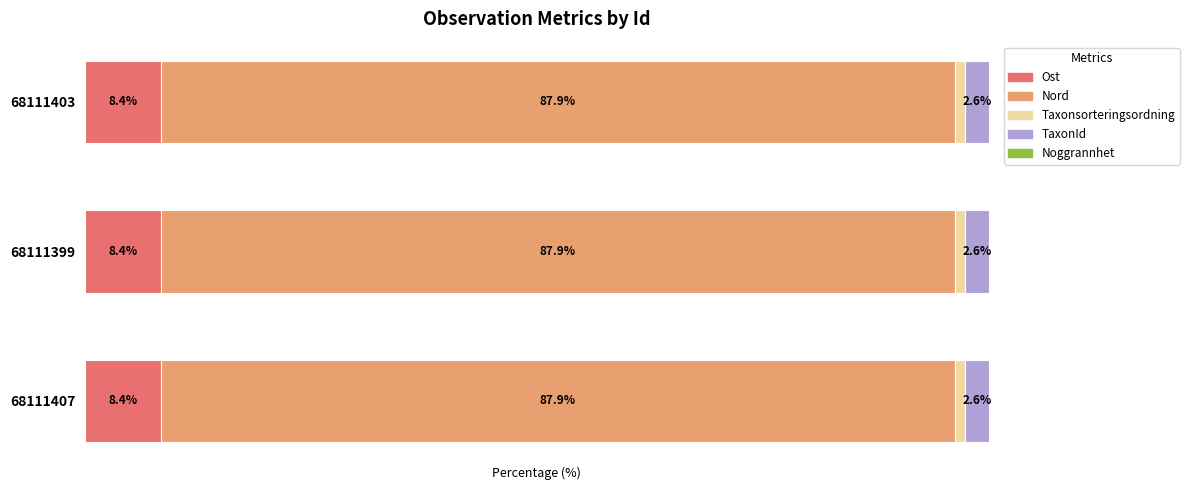

Rank the series by their maximum value, from highest to lowest.

Nord, Ost, TaxonId, Taxonsorteringsordning, Noggrannhet